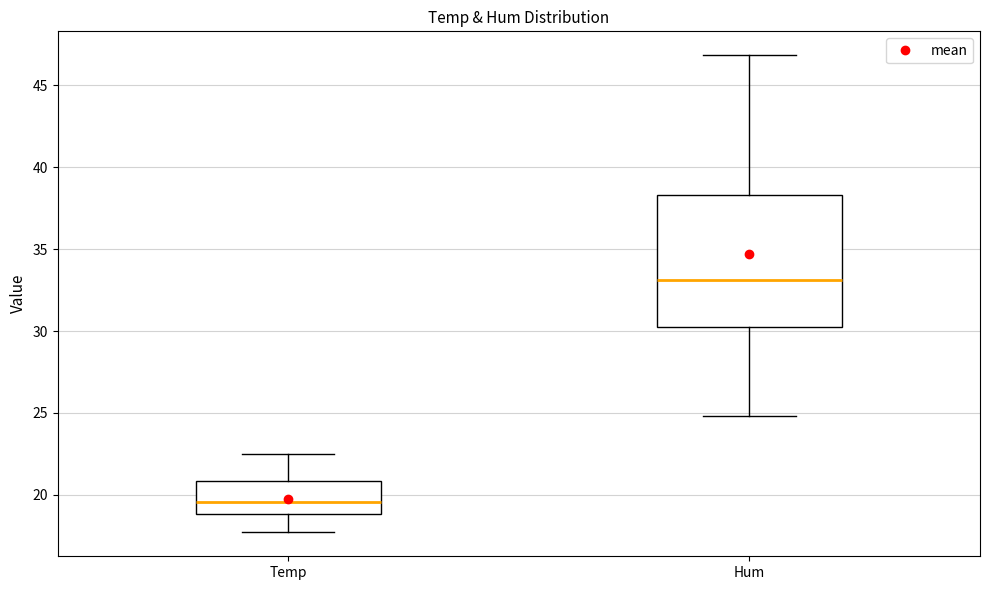

Reading left to right, transcribe this box plot: for each box, give where its median line is, the range the box spans, and where its two whiskers end, as read against the y-axis. The values are not printed on the chart, so give them approximately, as read against the axis.

Temp: median 19.5, box 19.0 to 21.0, whiskers 17.5 to 22.5
Hum: median 33.0, box 30.0 to 38.5, whiskers 25.0 to 47.0